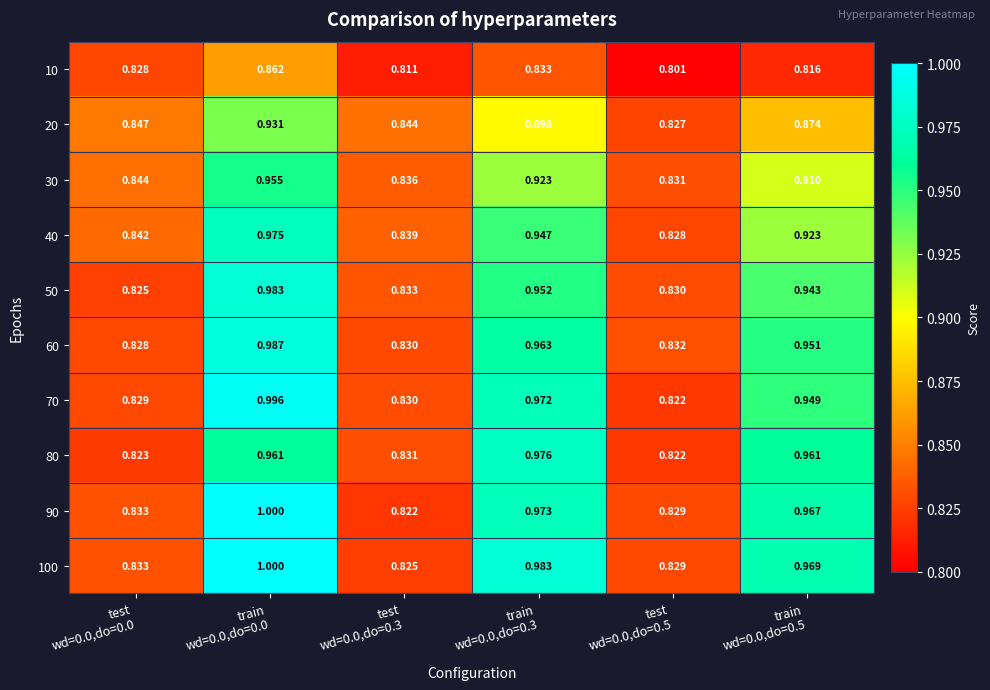

Between test
wd=0.0,do=0.0 and test
wd=0.0,do=0.3, which series saw the biggest shift?

10